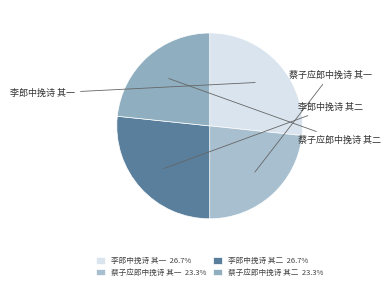

Is there any slice that represents more than half of the pie?

No